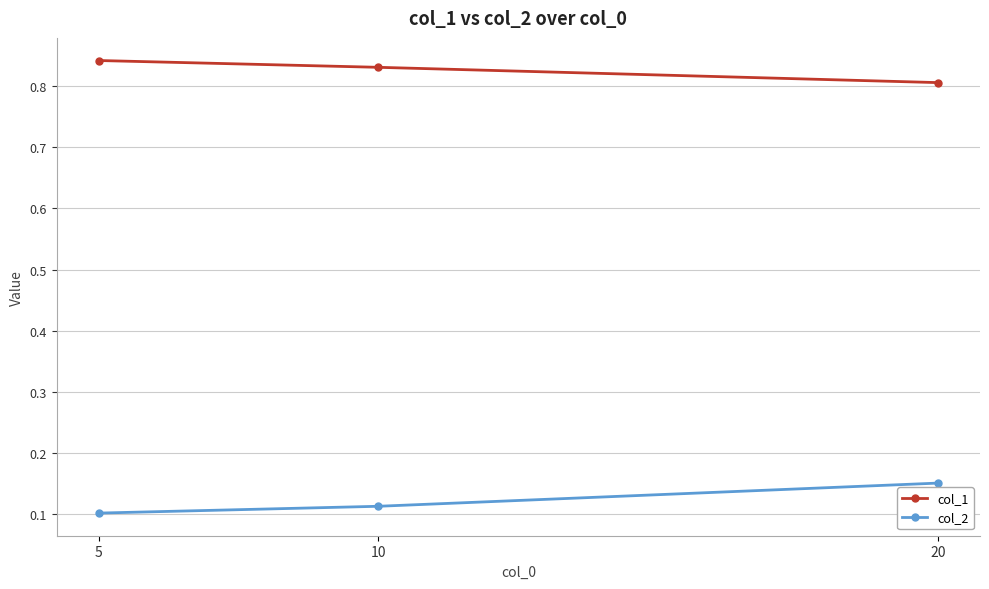

Rank the series at 5 from lowest to highest value.

col_2, col_1